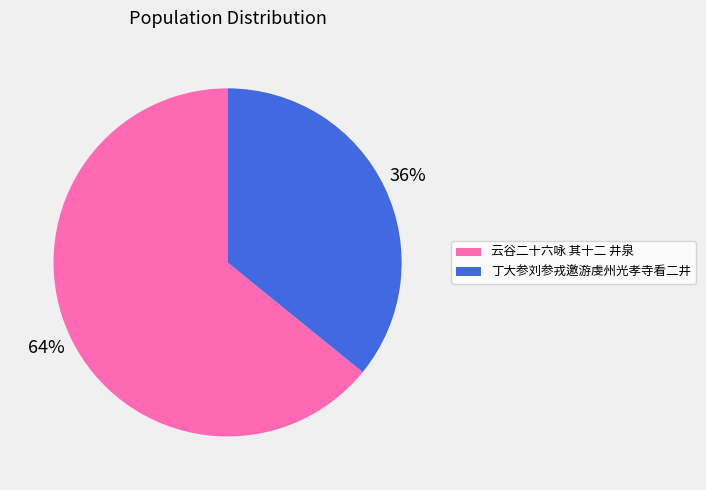

How many slices are in this pie chart?

2